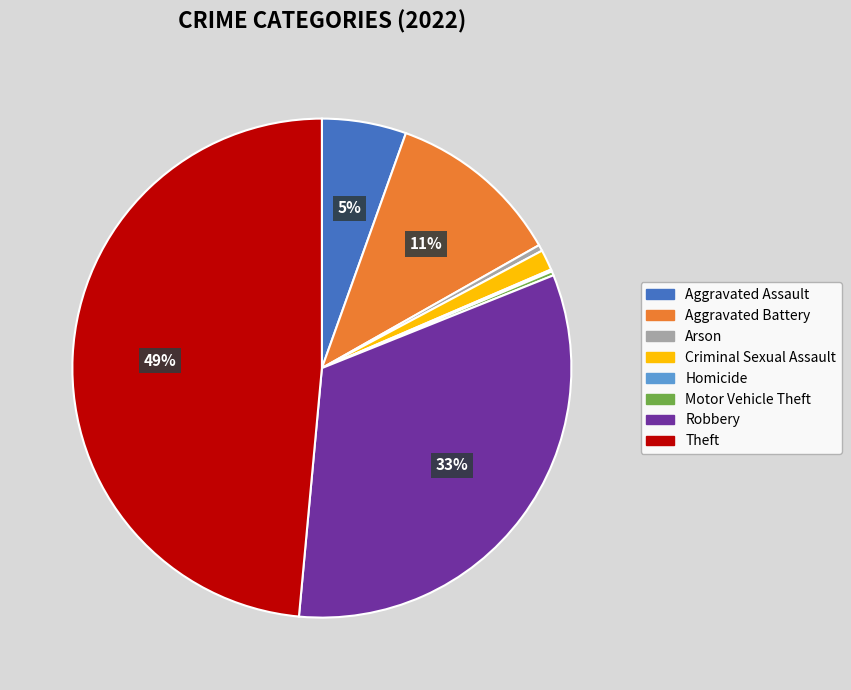

Combined, do Criminal Sexual Assault and Robbery account for over 50%?

No